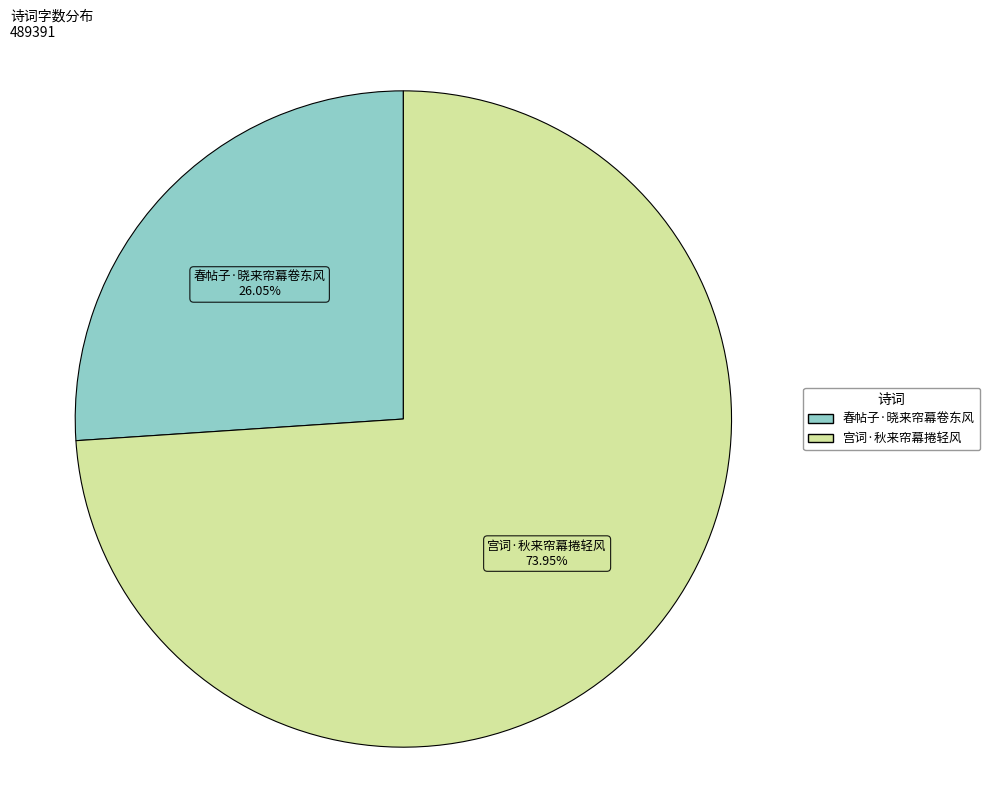

True or false: 宫词·秋来帘幕捲轻风 accounts for 59% of the total.

False